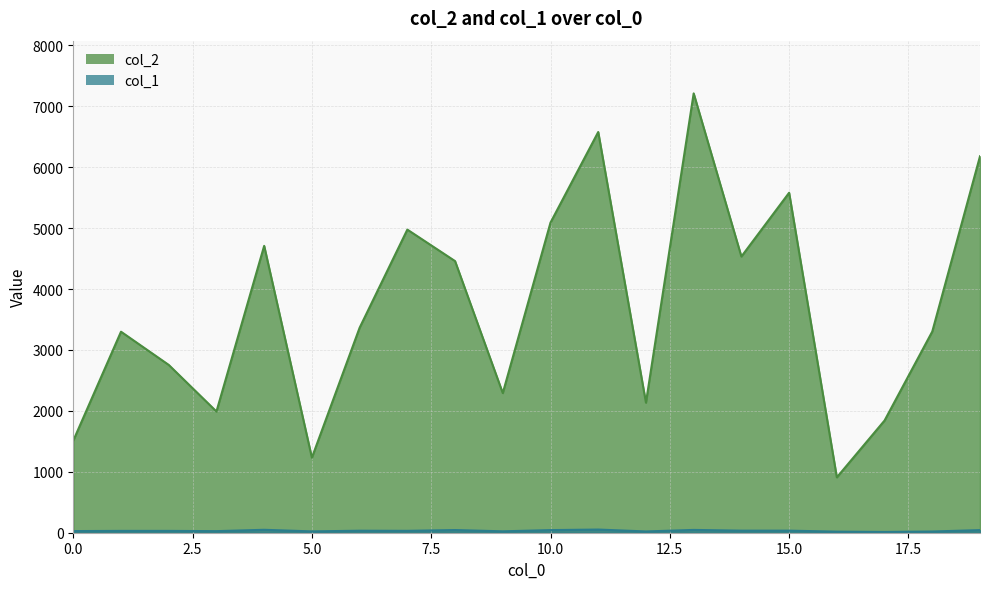

Does the chart have visible grid lines?

Yes